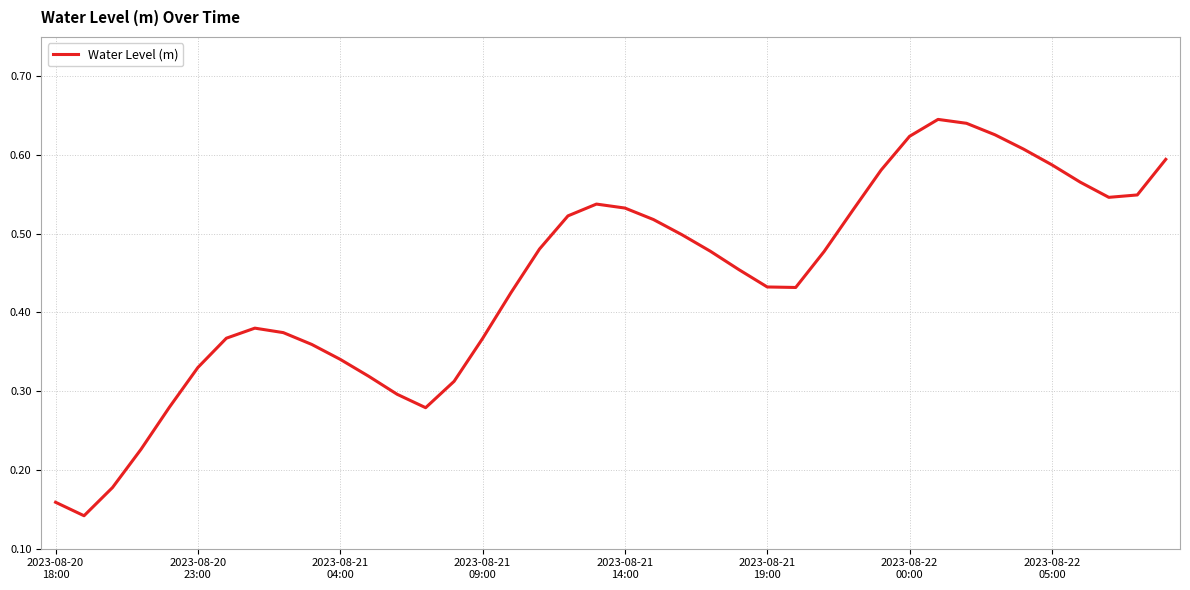

Count the number of categories in the chart.

40